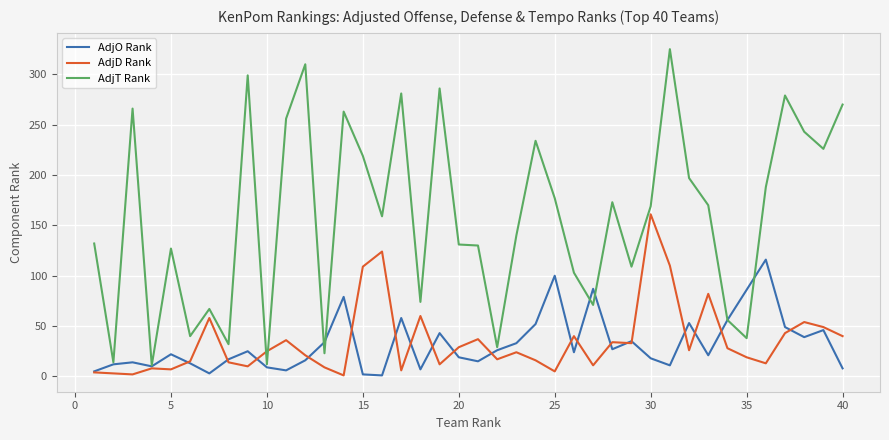

True or false: AdjD Rank has more than 2 interior local peaks.

True